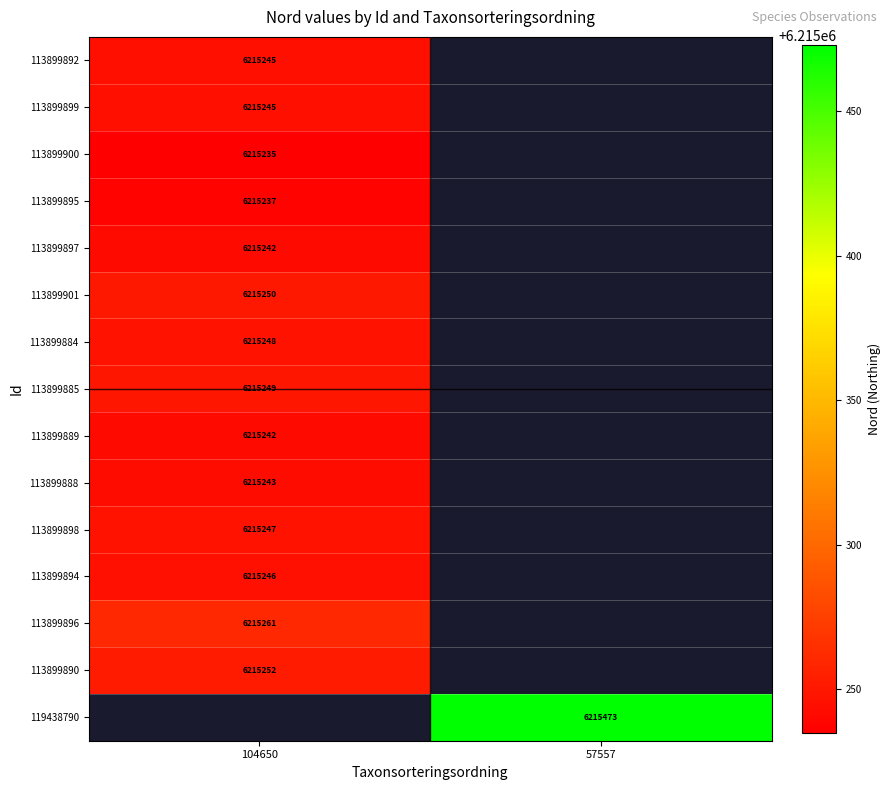

Is the value of 113899889 at 104650 greater than the value of 113899894 at 104650?

No